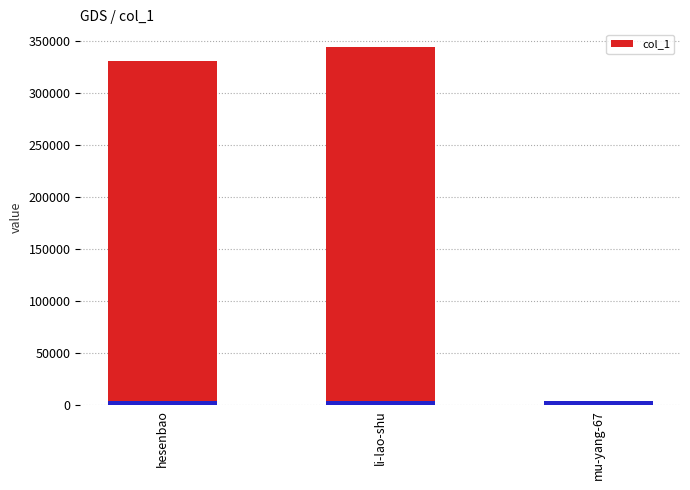

At which label does the data first exceed 331621?

li-lao-shu